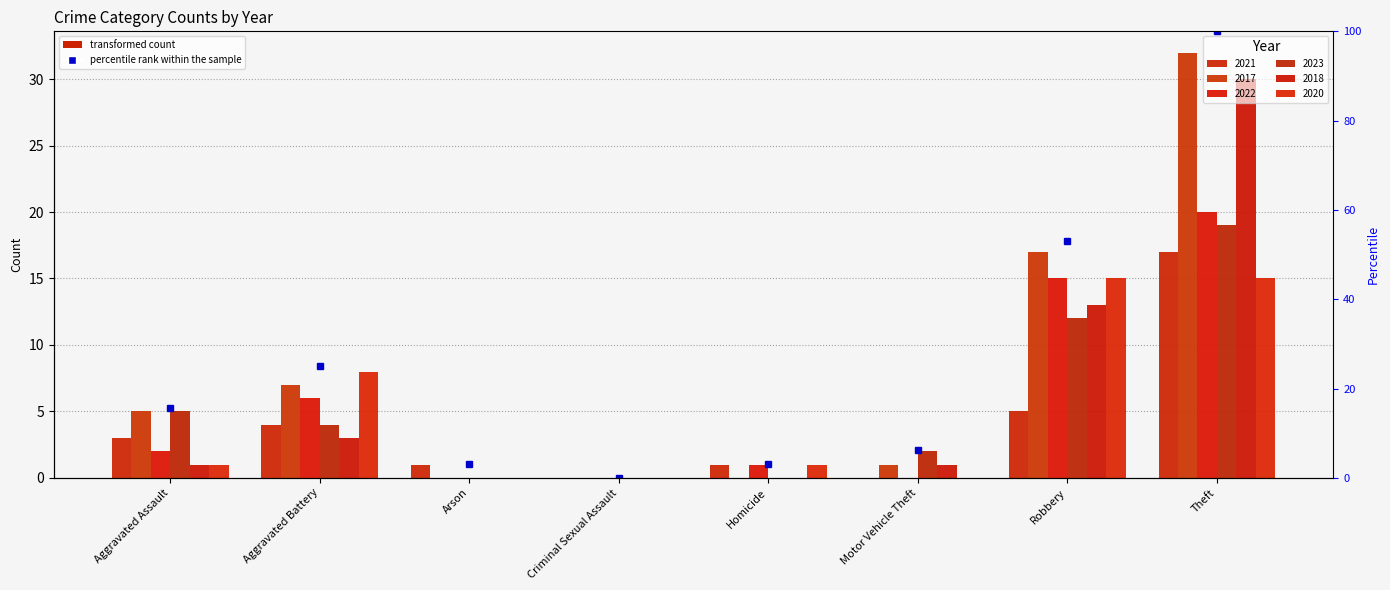

How many values in the 2018 series are below 1?

3